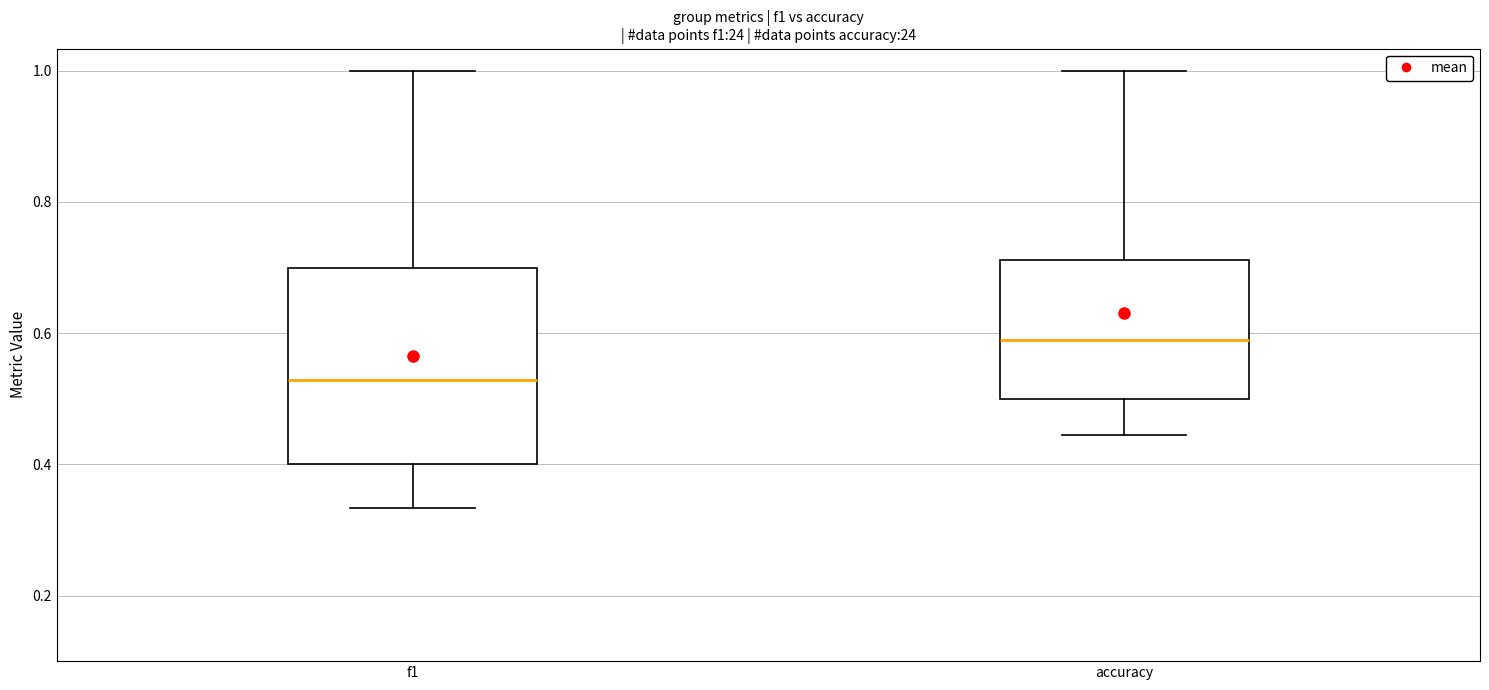

Where is the upper edge of the box for f1 on the y-axis? The values are not printed on the chart, so give them approximately, as read against the axis.

0.70